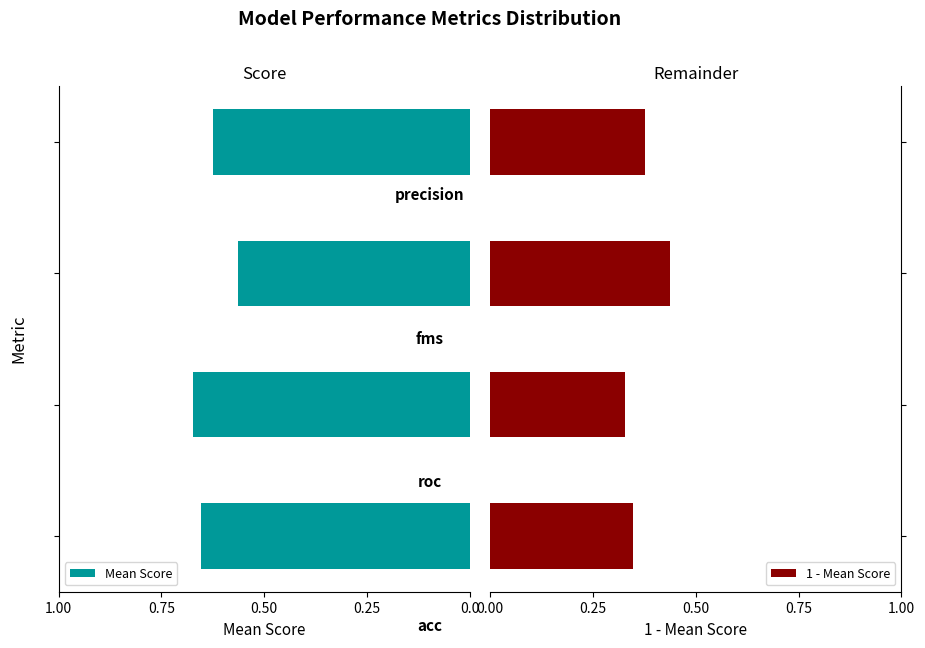

How many series are shown in this chart?

2